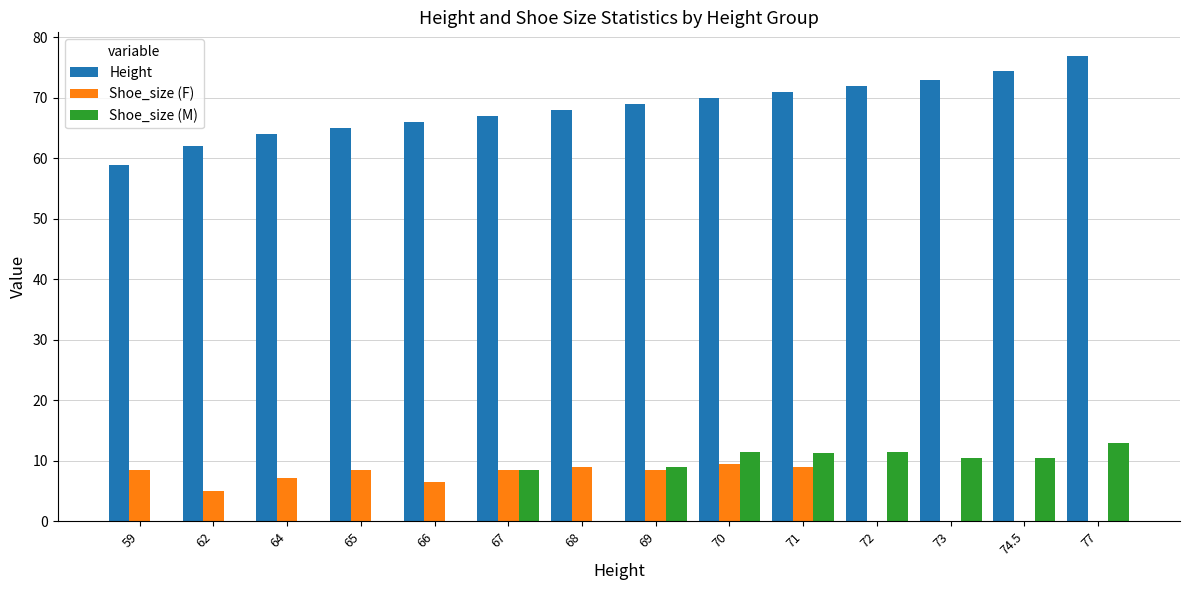

At which label does Shoe_size (F) first exceed 8?

59